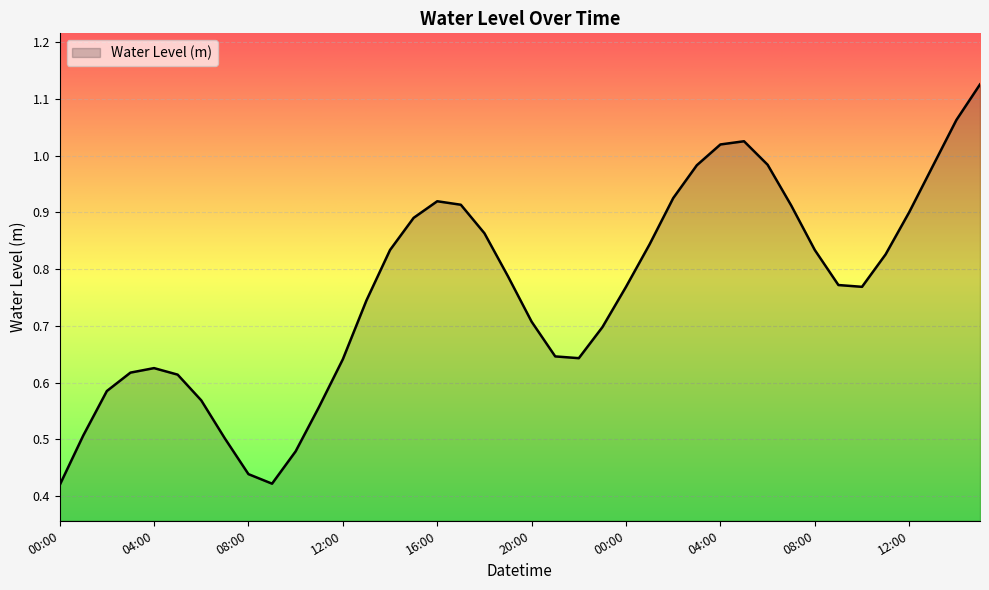

What is the sum of all values?

30.4